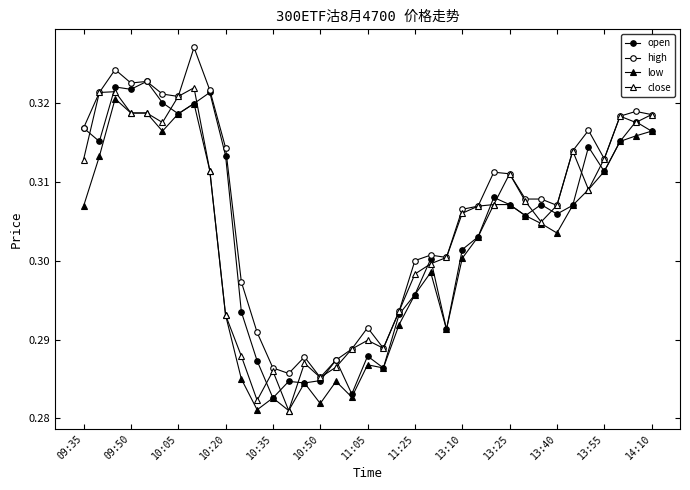

How many lines are shown in the chart?

4